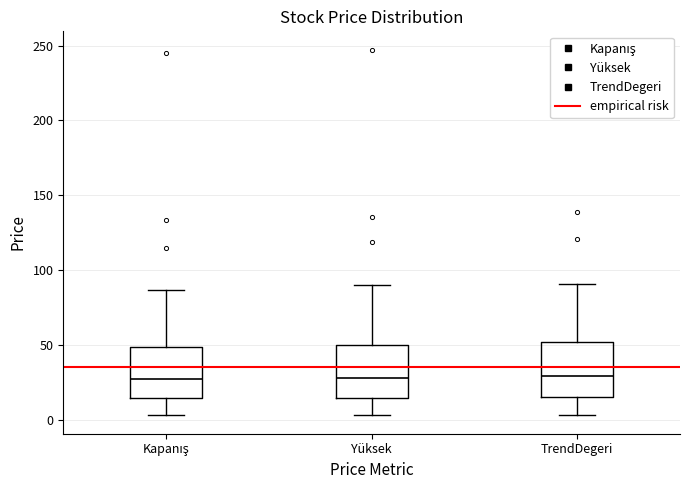

Reading left to right, read every box against the y-axis: the position of its median line, the range the box covers, and the ends of its whiskers. The values are not printed on the chart, so give them approximately, as read against the axis.

Kapanış: median 25, box 15 to 50, whiskers 5 to 85
Yüksek: median 30, box 15 to 50, whiskers 5 to 90
TrendDegeri: median 30, box 15 to 50, whiskers 5 to 90